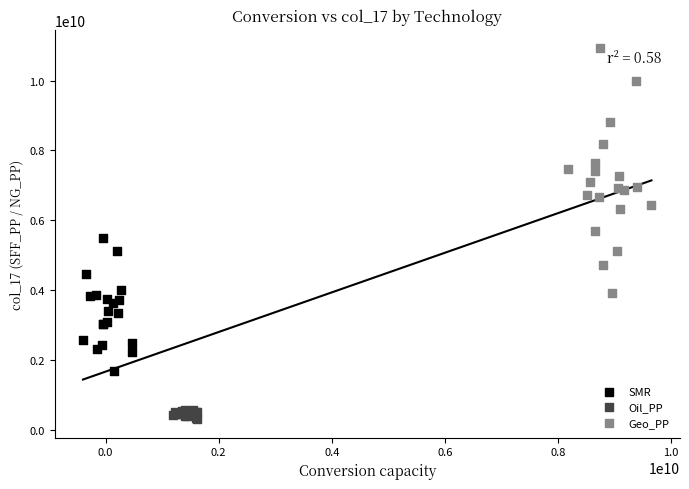

Which series has the widest spread of Y values?

Geo_PP